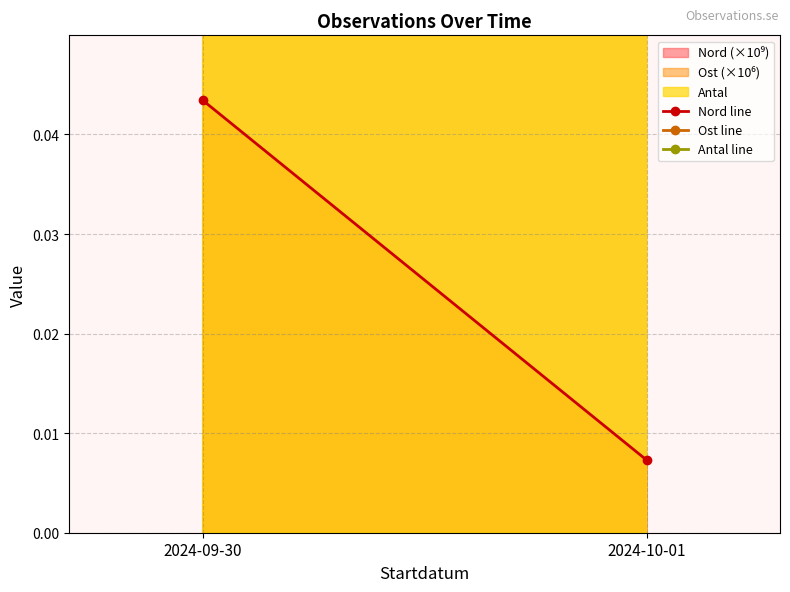

What is the spread (max minus min) of values at 2024-09-30?

6.0